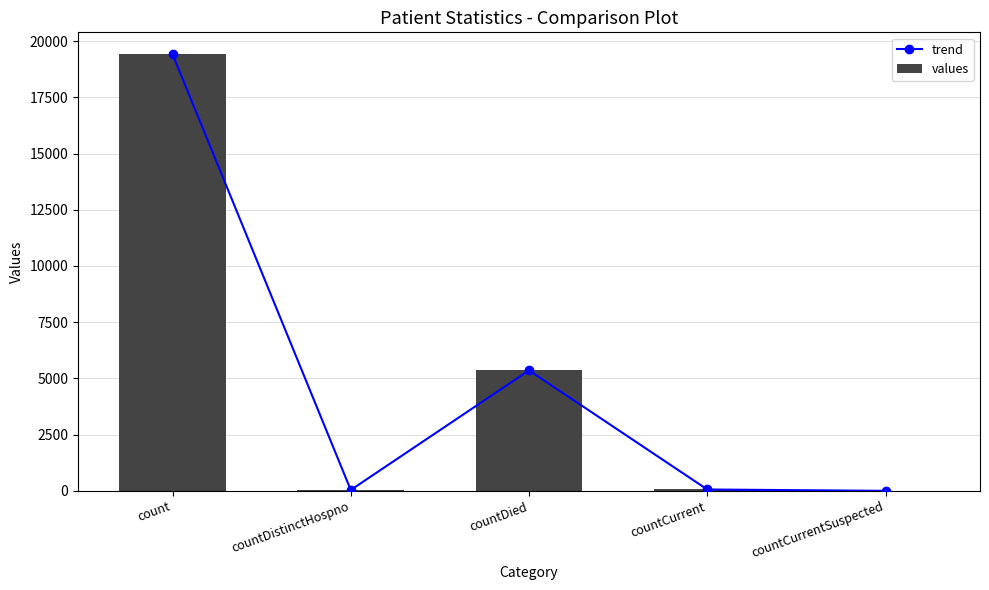

Reading left to right, list all the values displayed in this chart.

trend: count=19420	countDistinctHospno=38	countDied=5357	countCurrent=60	countCurrentSuspected=0
values: count=19420	countDistinctHospno=38	countDied=5357	countCurrent=60	countCurrentSuspected=0